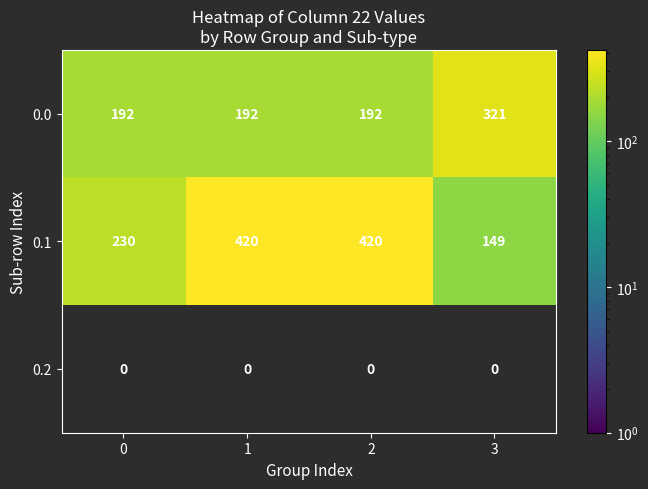

What is the sum of the 0.1 values at 2 and 1?

840